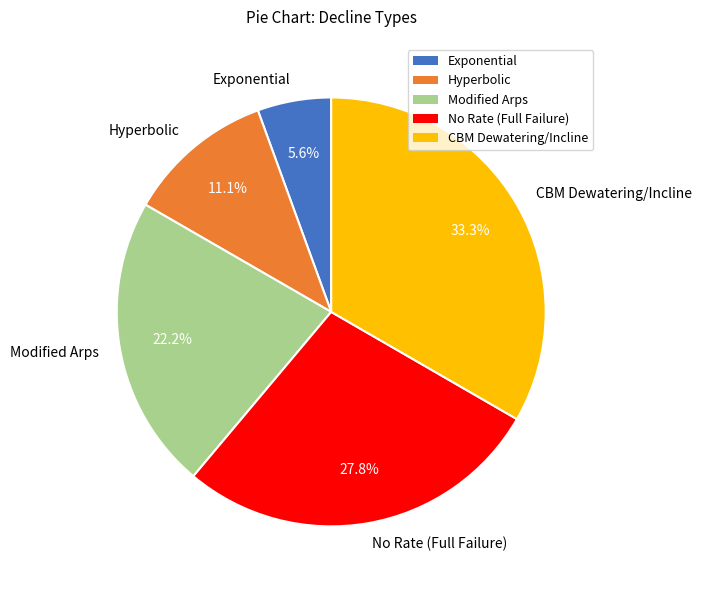

Which slice is the largest?

CBM Dewatering/Incline